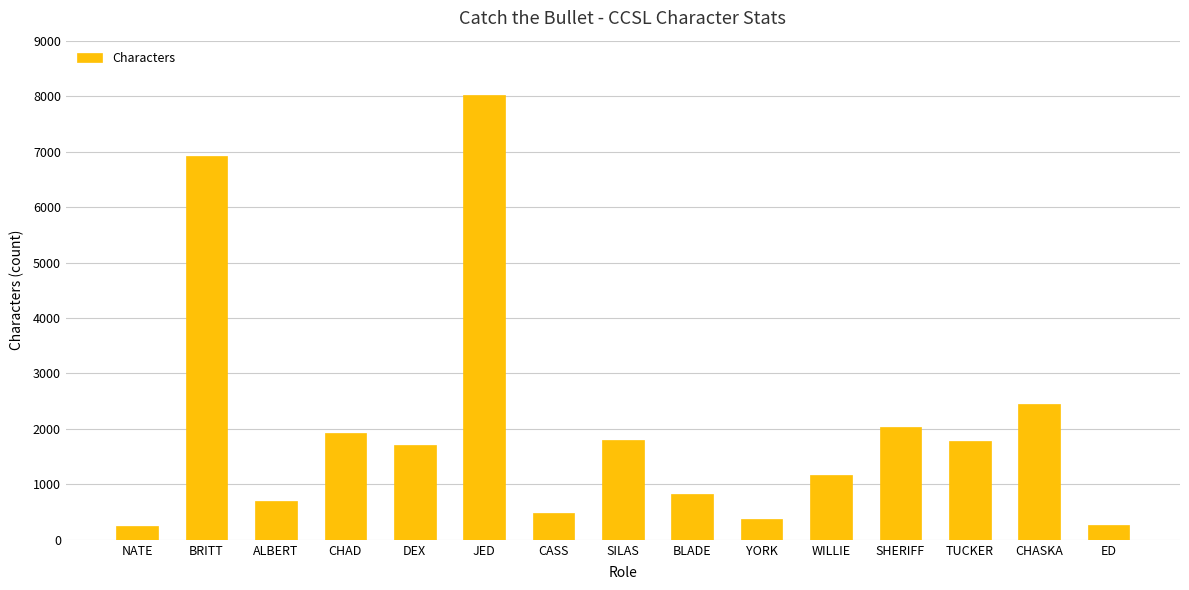

Count the number of categories in the chart.

15